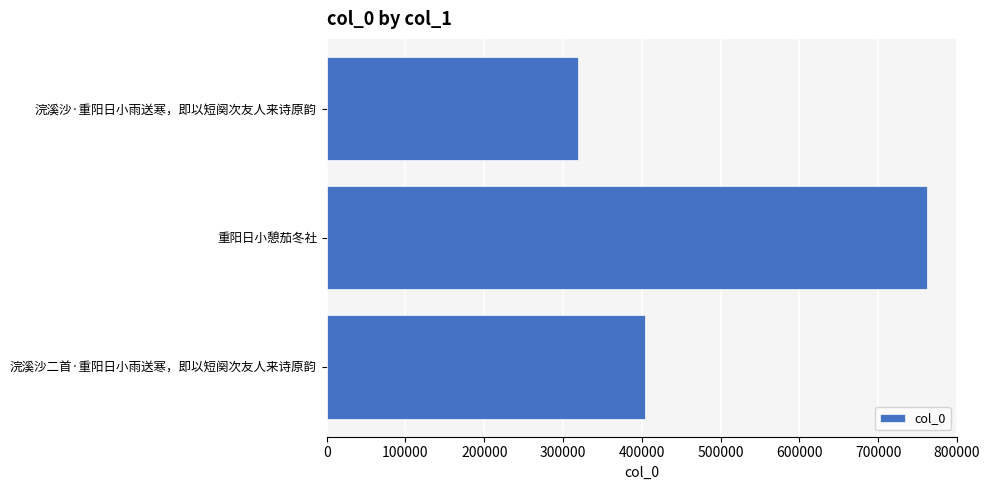

What is the difference between the maximum and minimum values?

442989